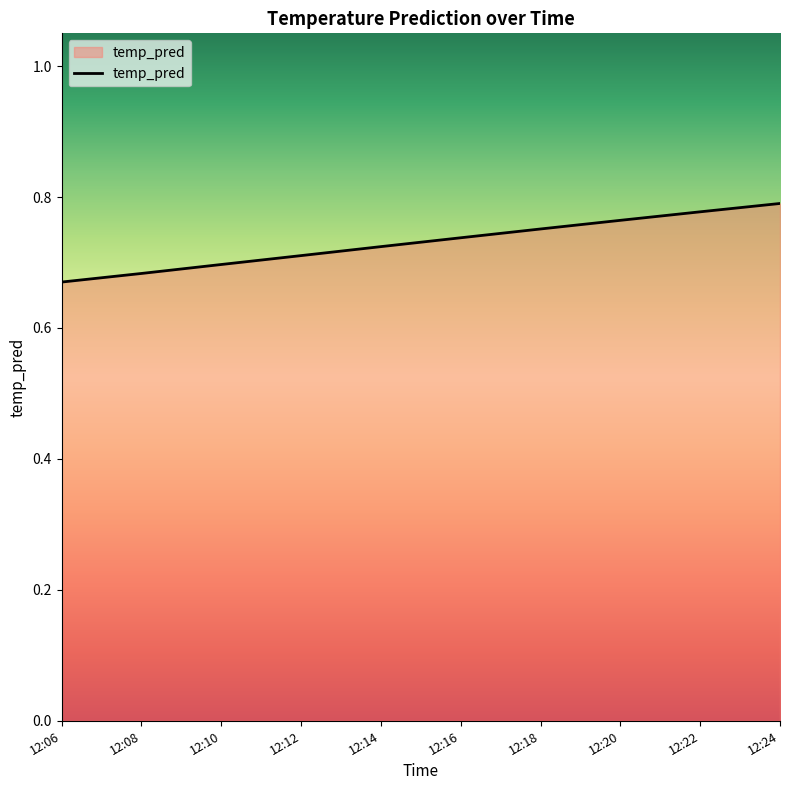

The chart shows a value of 0.5 at 12:22. True or false?

False